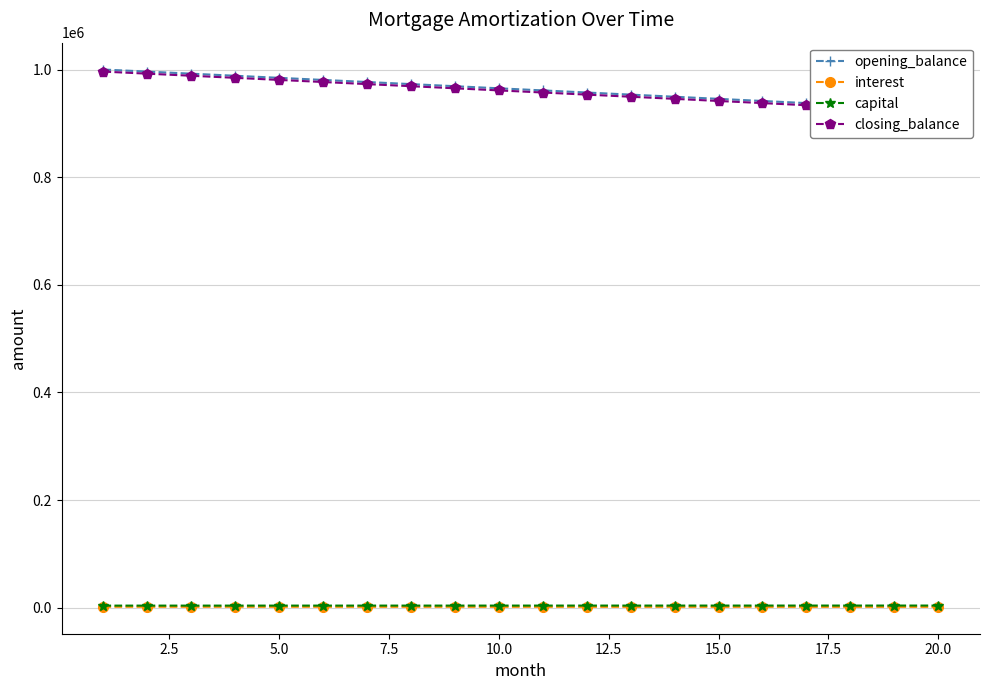

What is the average value of the capital series?

3911.6